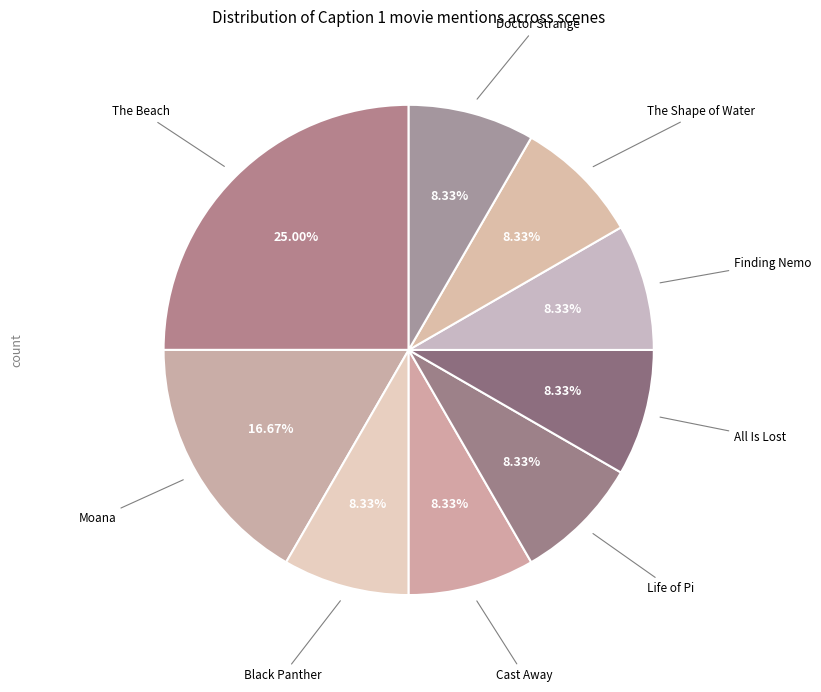

To the nearest percent, what is the difference between the largest and smallest slice percentages?

17%